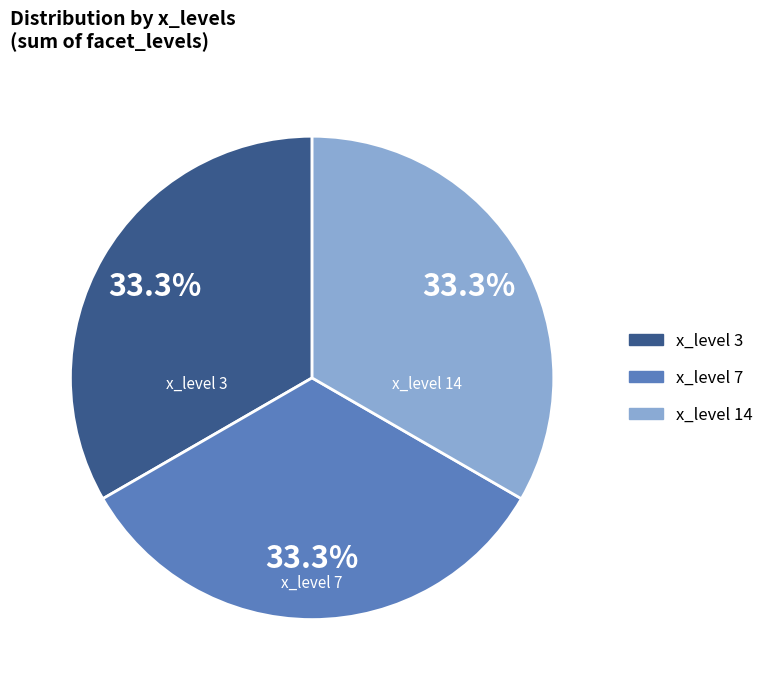

Is there a majority slice in this chart?

No